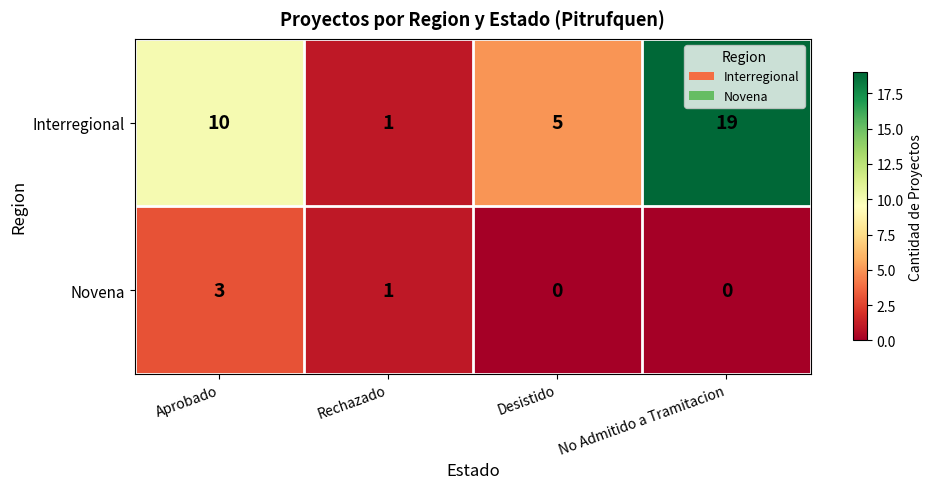

At which category is the sum across all series the highest?

No Admitido a Tramitacion